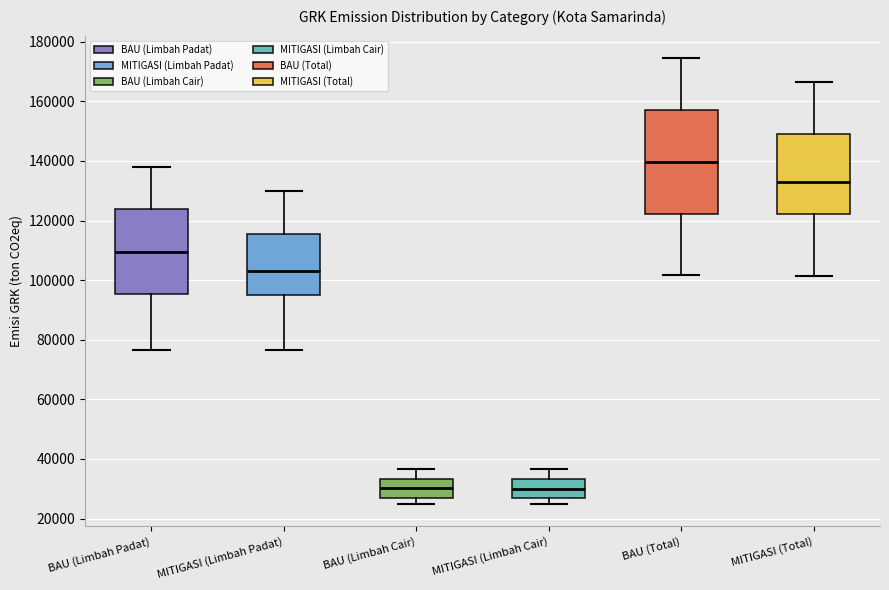

Which box has the highest median line?

BAU (Total)